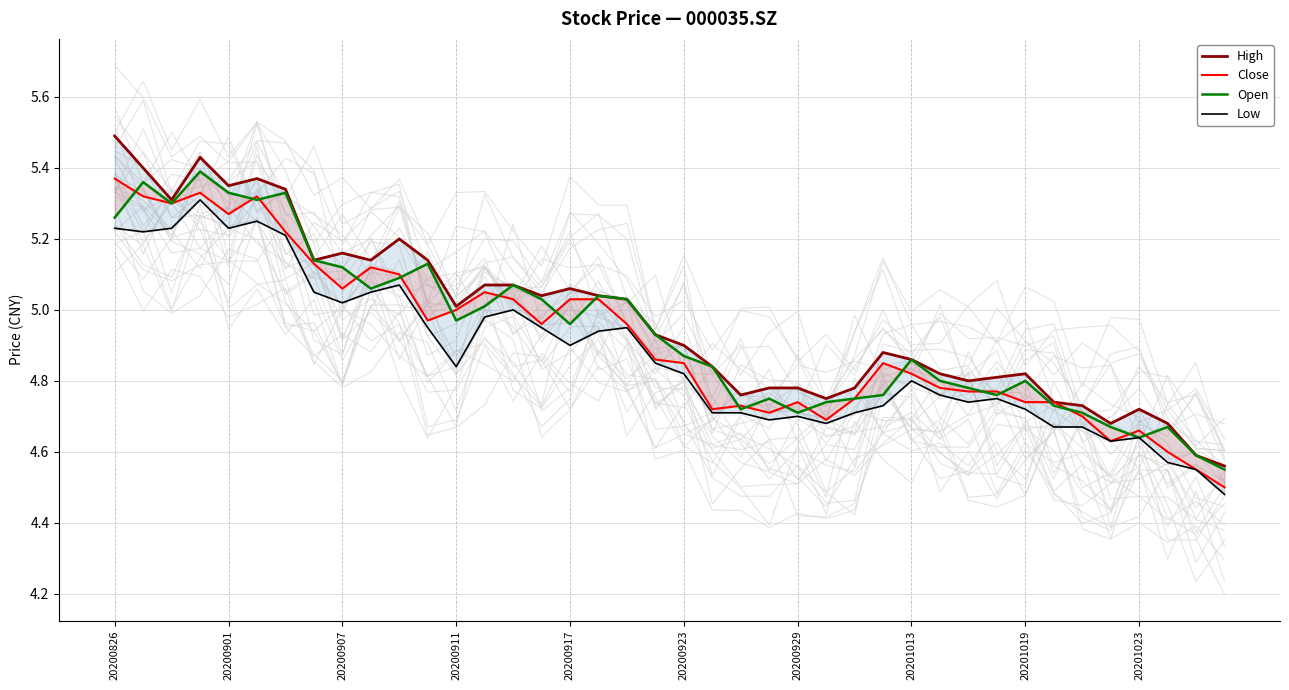

True or false: Low has a value of 5.2 at 20200826.

True